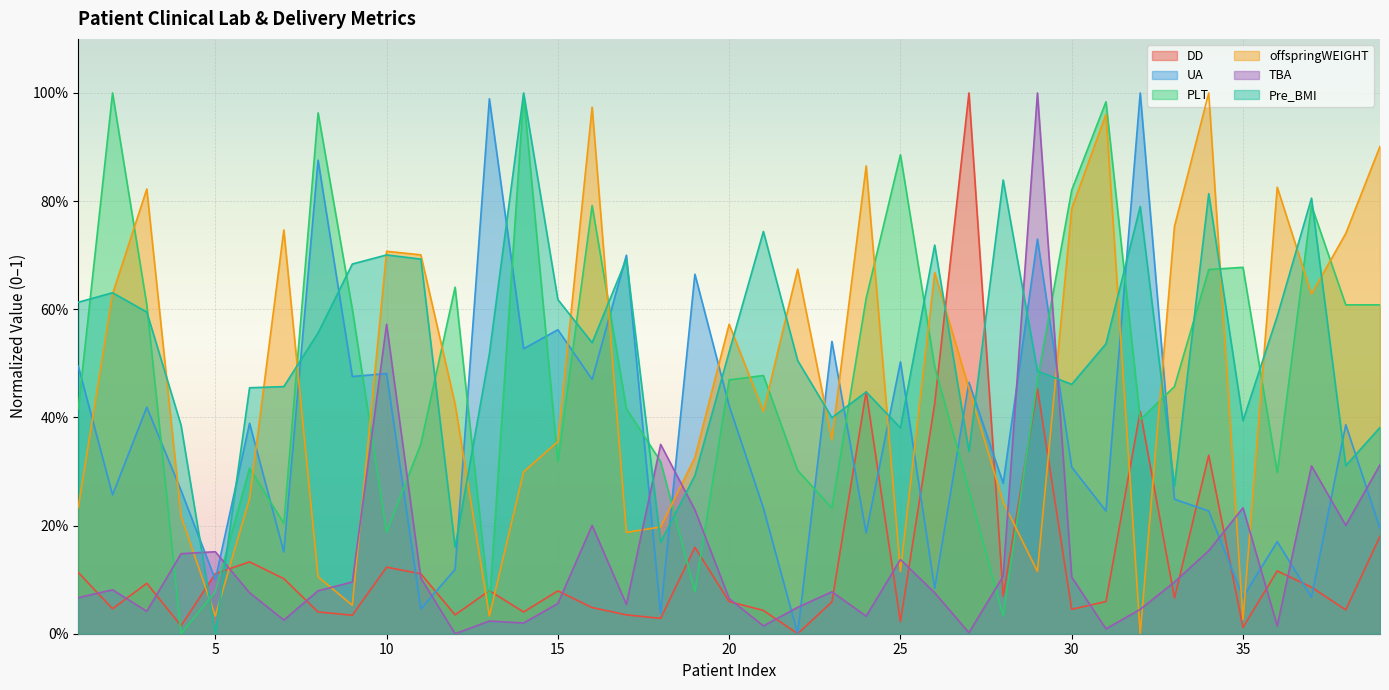

Where is the first local maximum for Pre_BMI?

2